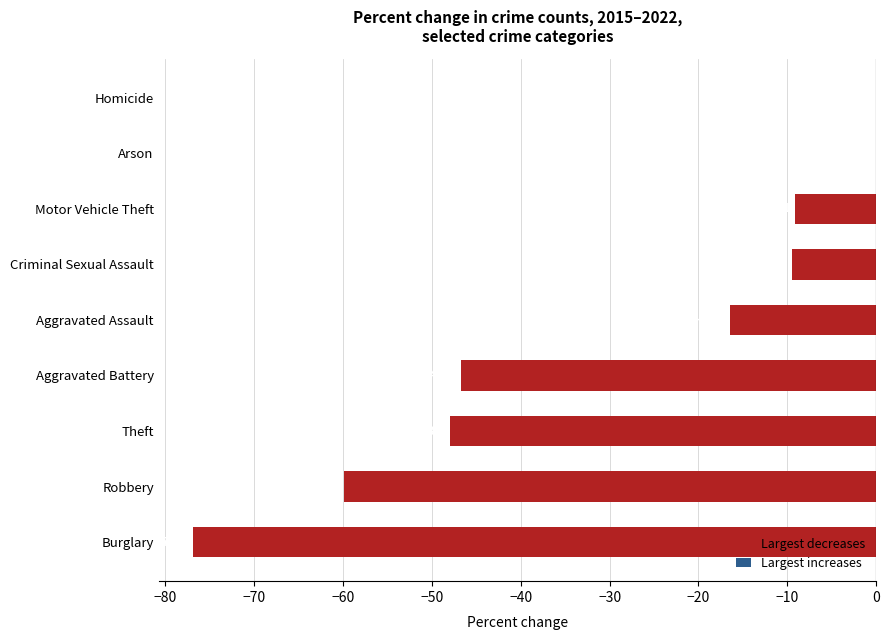

The chart shows a value of -9.1 at Motor Vehicle Theft. True or false?

True